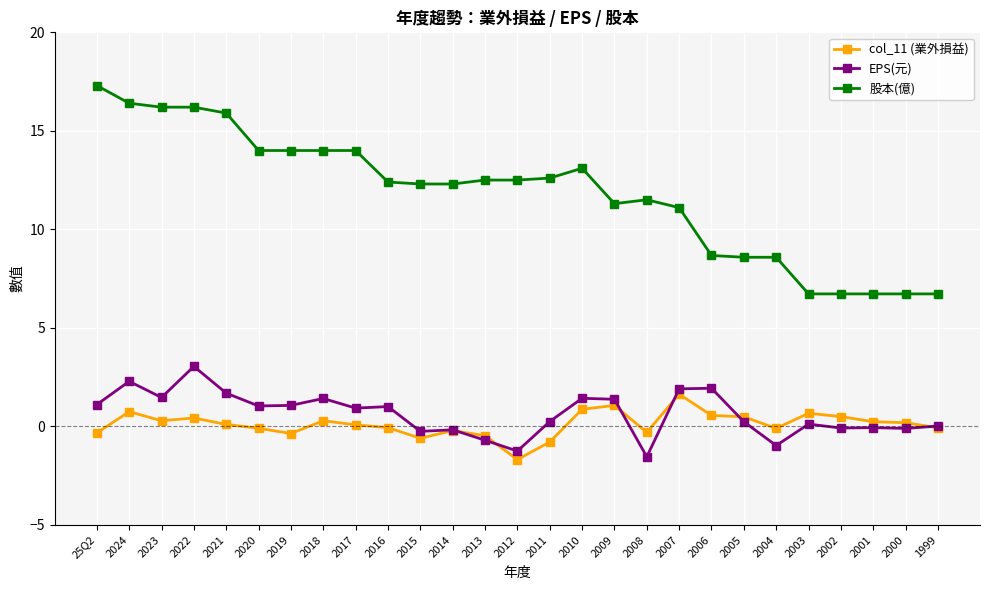

The EPS(元) series shows -1.0 at 2004. True or false?

True